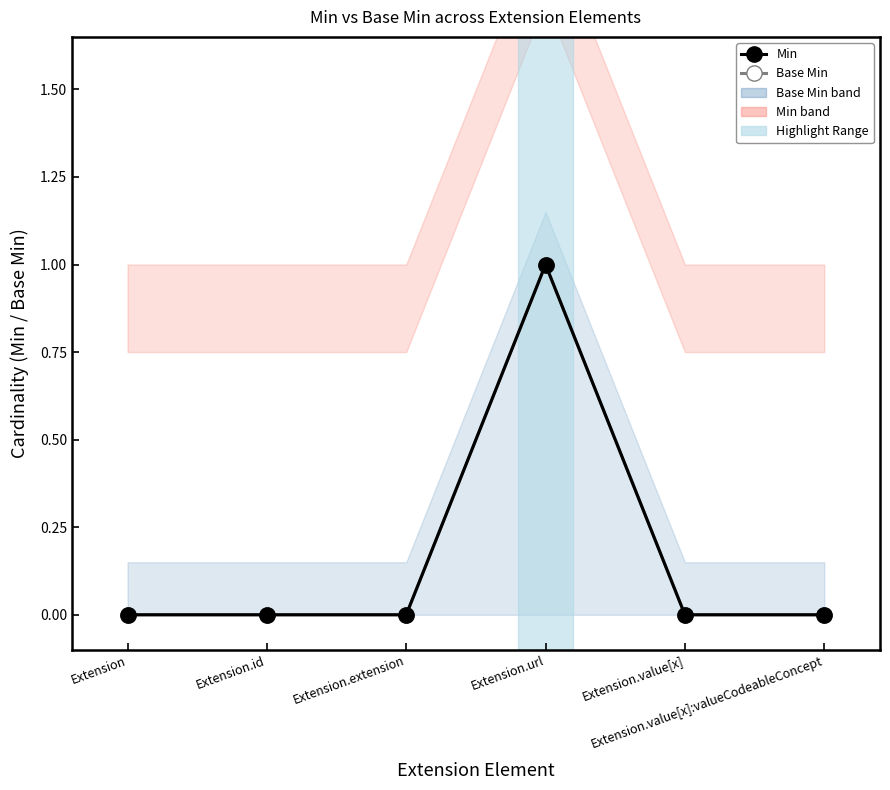

Where is Min nearest to the value 0?

Extension